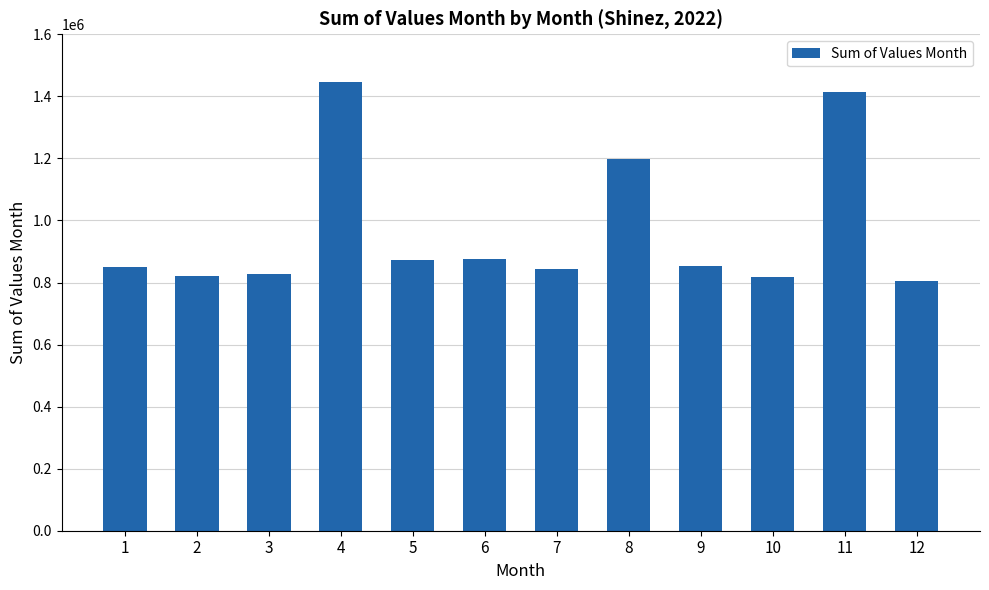

What is the change in value from 3 to 5?

+46440